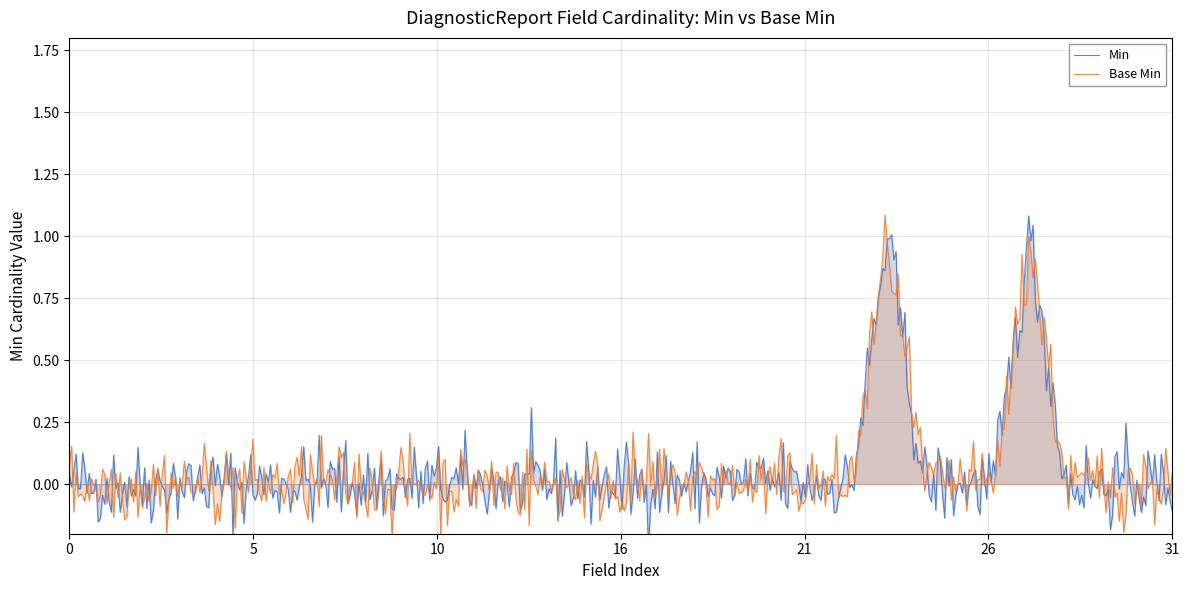

What are all the series names shown in the legend?

Min, Base Min